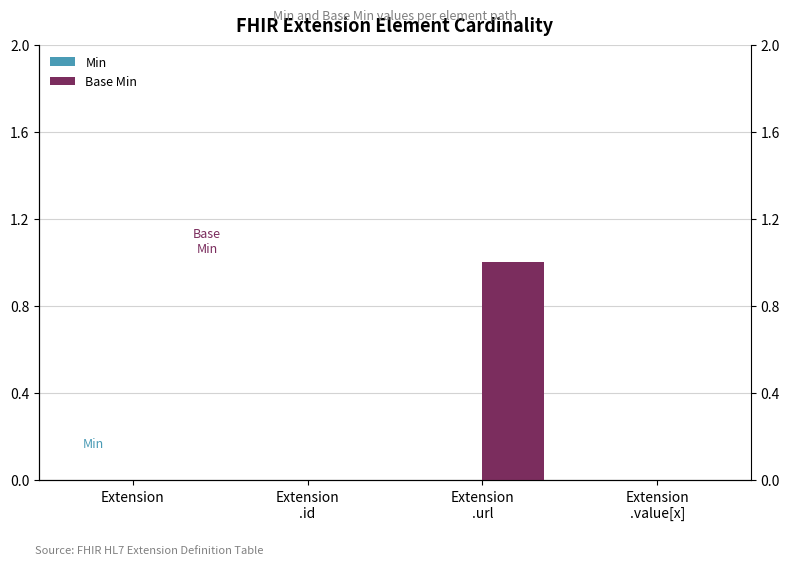

What is the label of the 4th bar from the left?

Extension
.value[x]